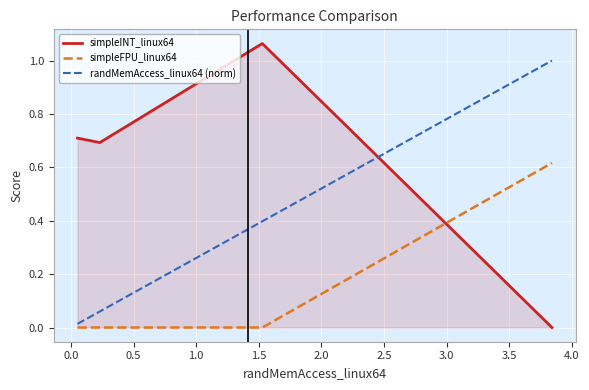

Which series has the largest range (max minus min)?

simpleINT_linux64